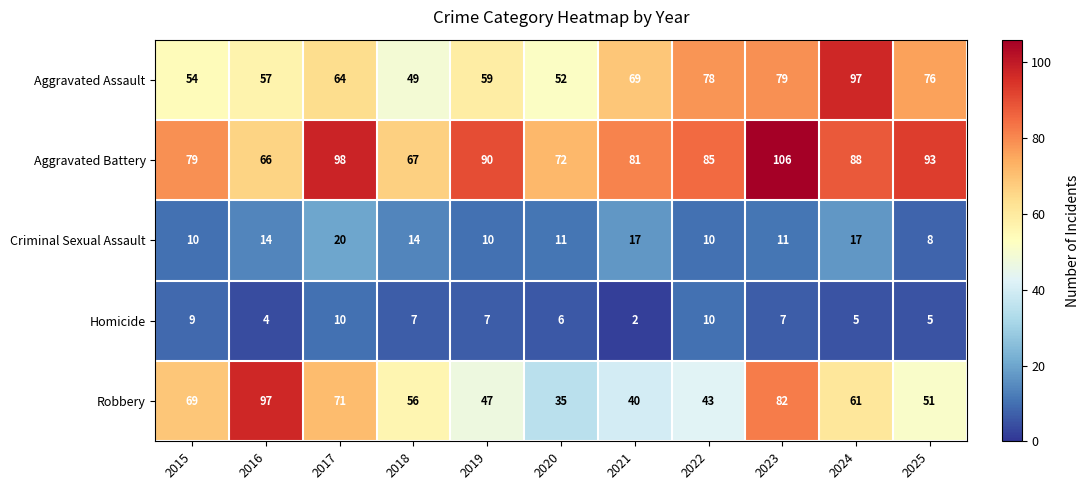

How many distinct data groups are displayed?

5